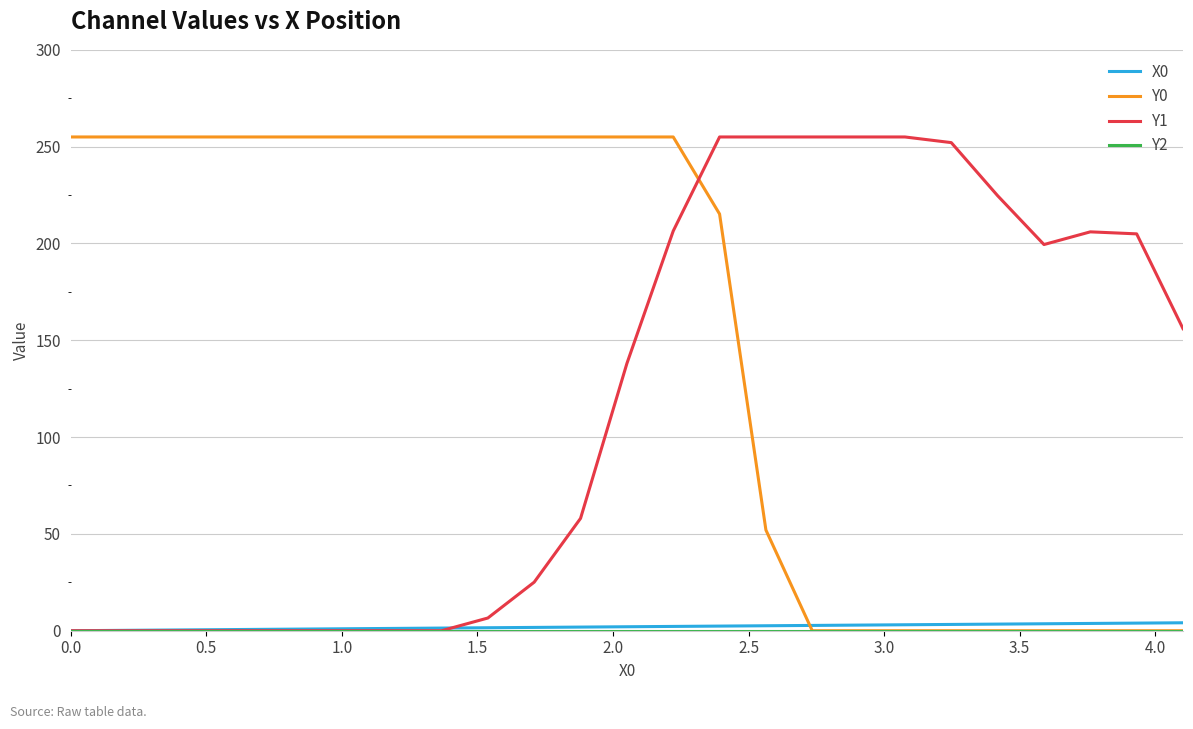

Count the number of categories in the chart.

25